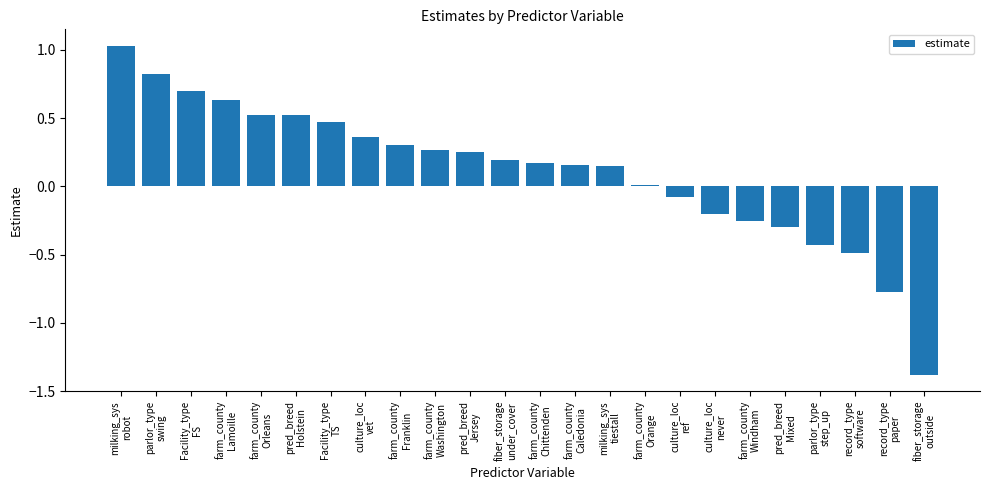

At which label is the value closest to 0?

farm_county
Orange